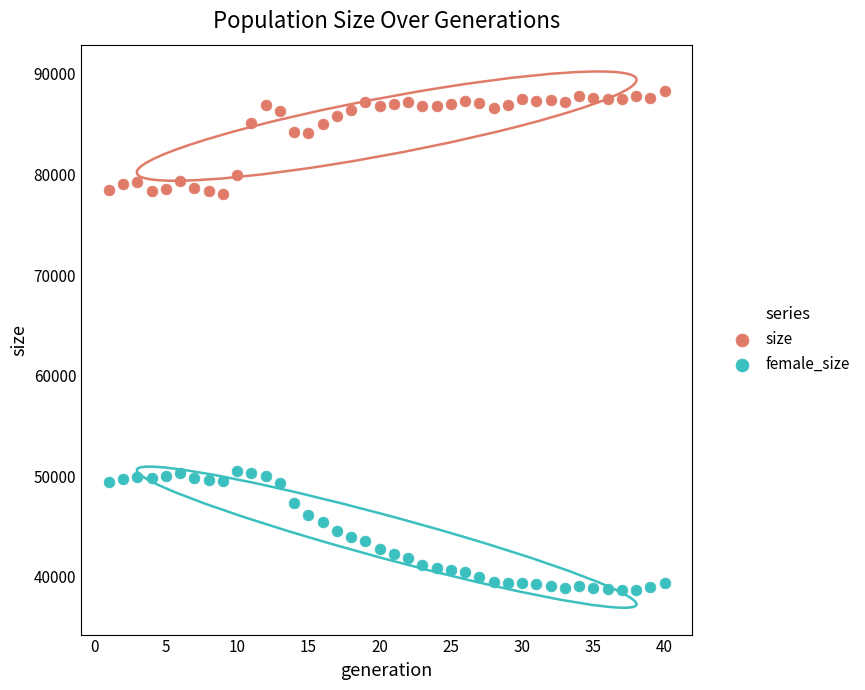

Across all data points, what is the range of Y values (max minus min)?

49538